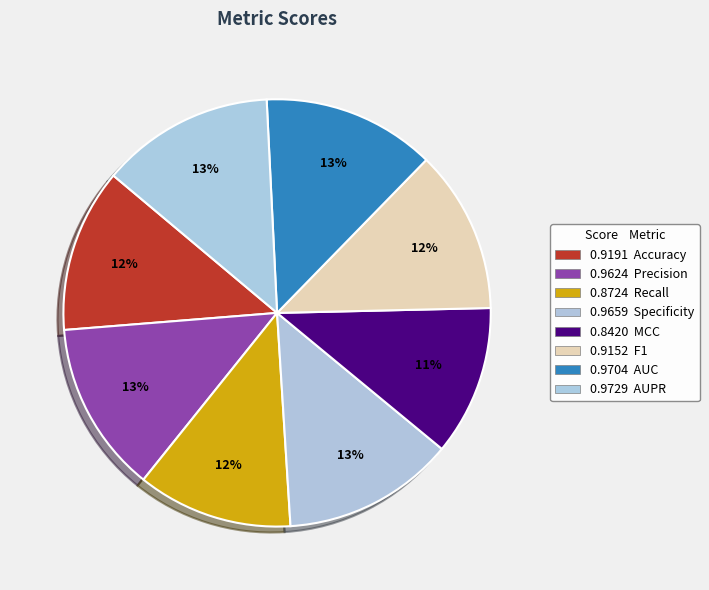

Which category has the smallest portion of the pie?

MCC